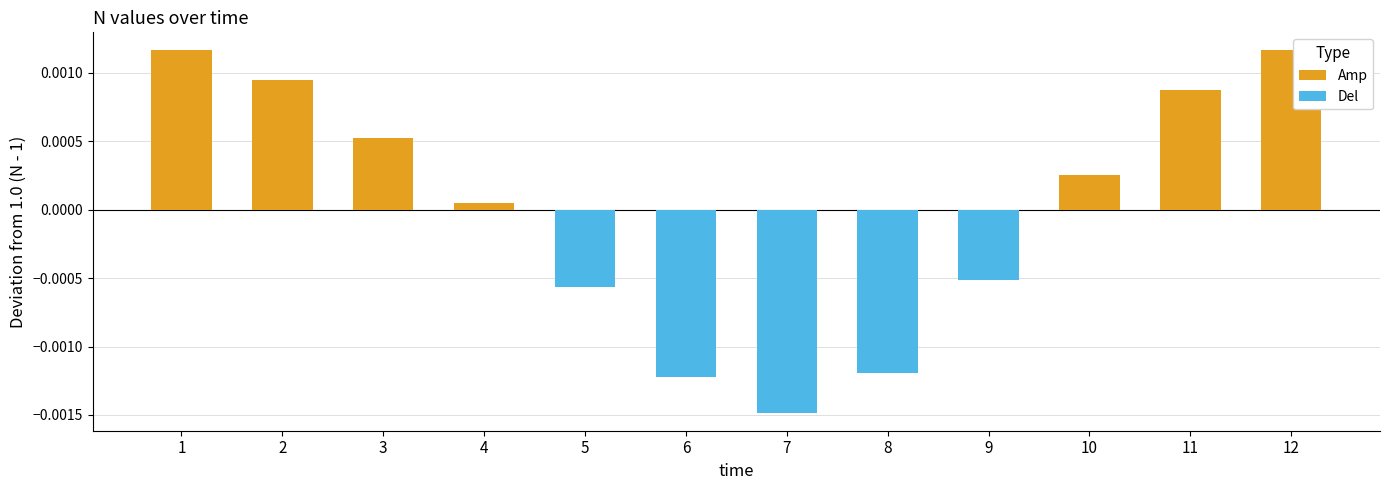

Is it true that Amp equals 0.0 at 11?

True